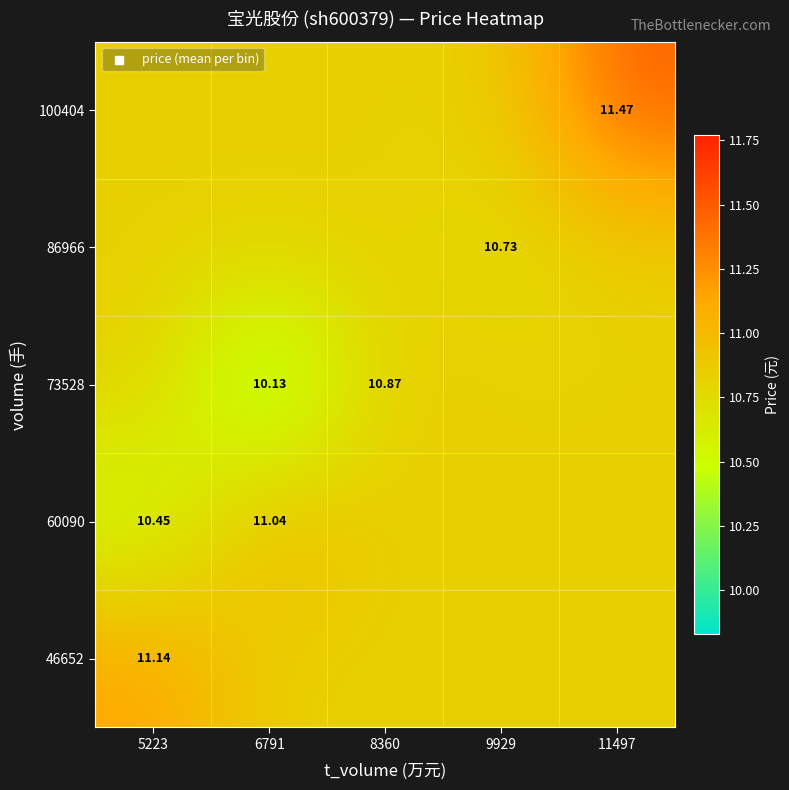

What is the maximum value for 46652?

11.1